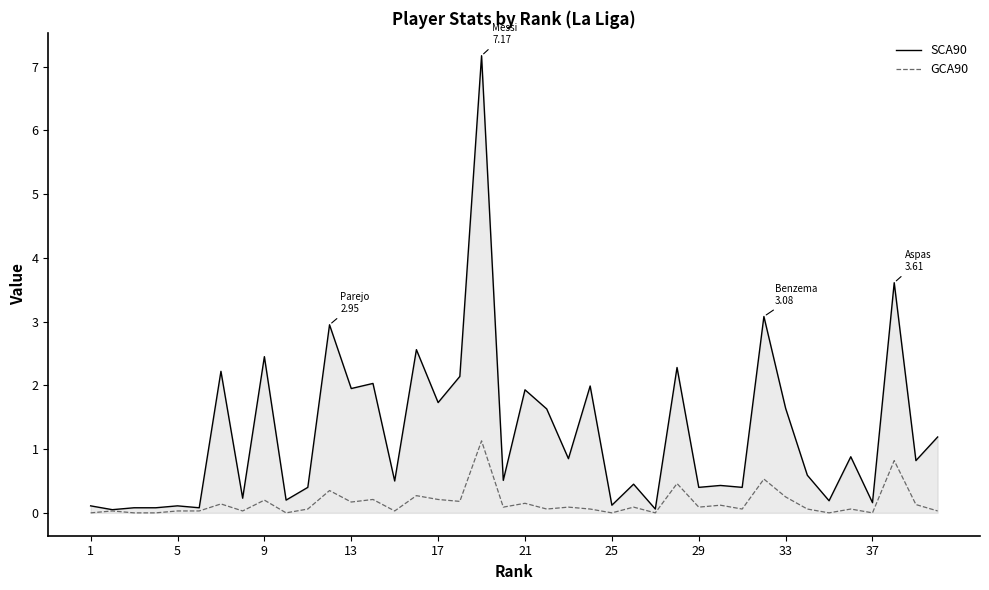

Rank the series by their maximum value, from highest to lowest.

SCA90, GCA90